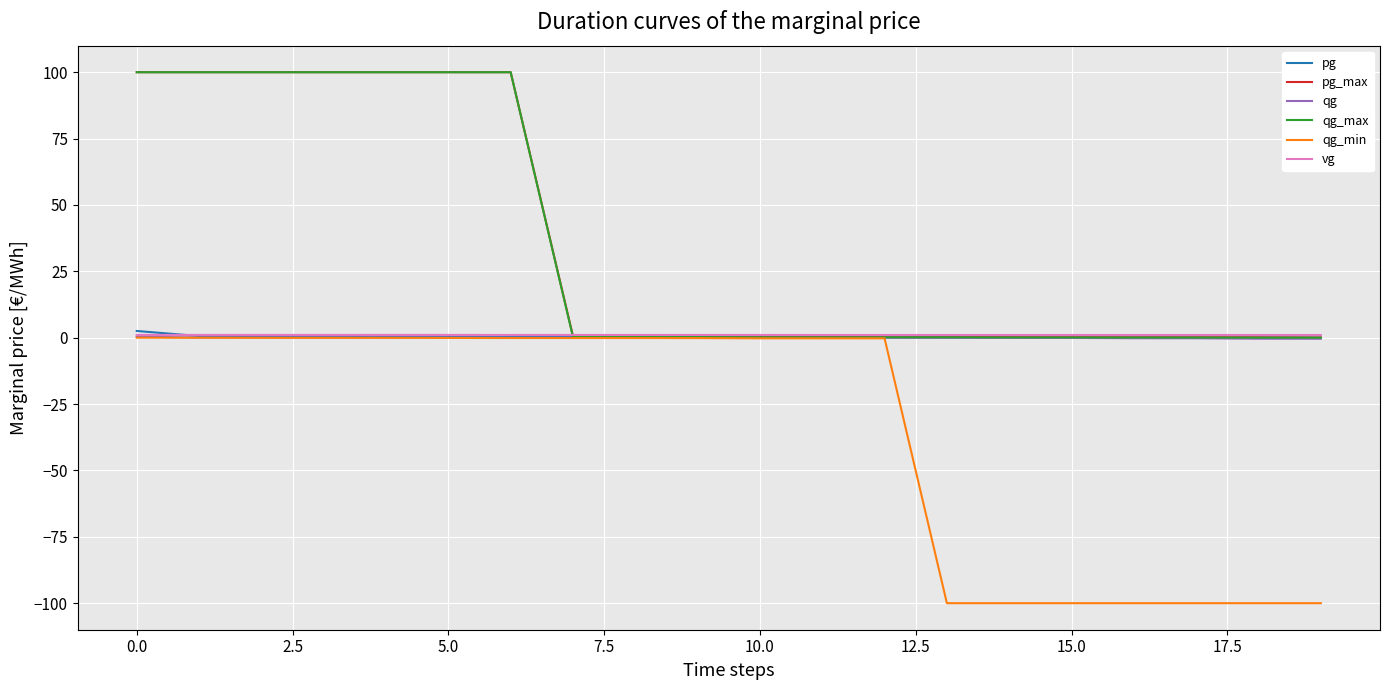

What is the lowest value of the qg series?

-0.4